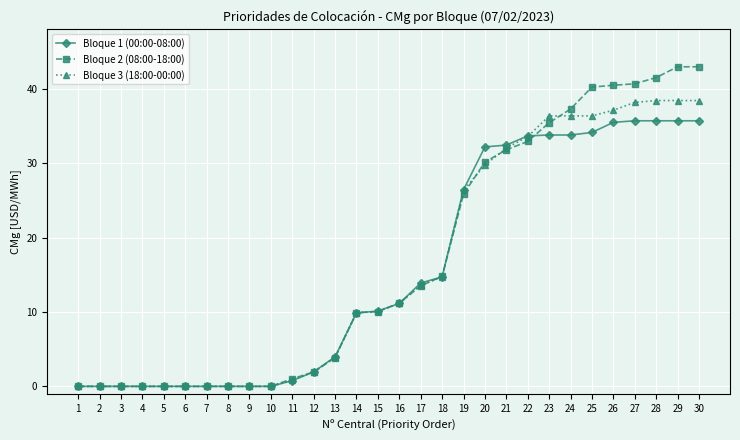

What is the maximum value shown in the chart?

43.0